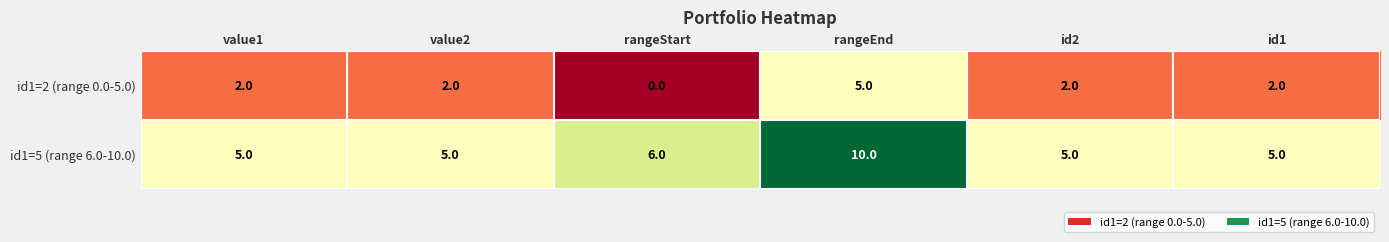

Reading left to right, transcribe all the data shown in this chart.

id1=2 (range 0.0-5.0): 2	2	0	5	2	2
id1=5 (range 6.0-10.0): 5	5	6	10	5	5